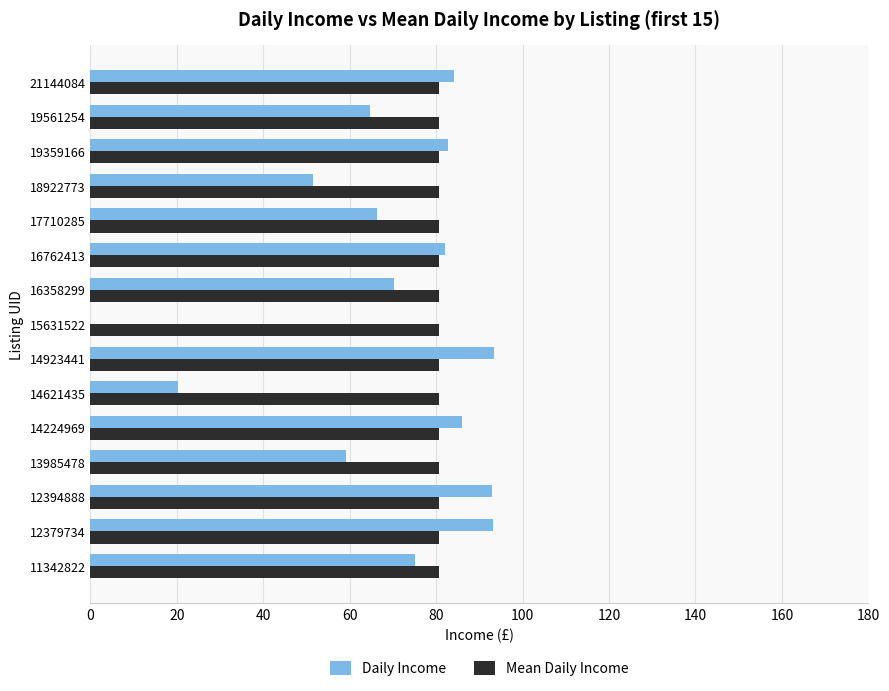

What is the greatest value displayed?

93.4